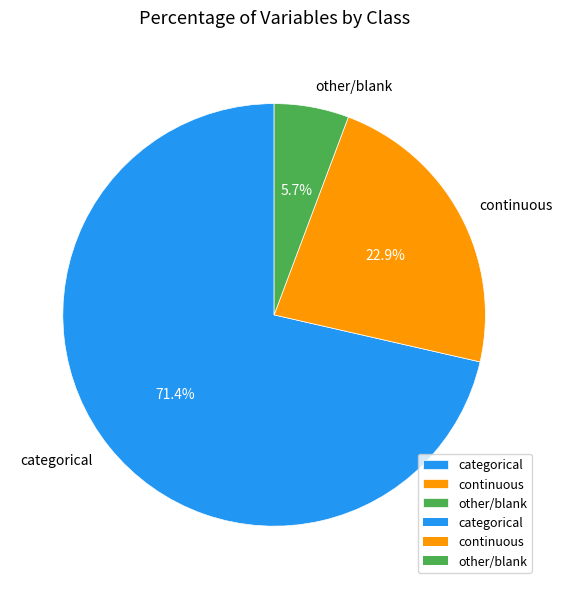

What is the ratio of the value at continuous to the value at other/blank?

4.0